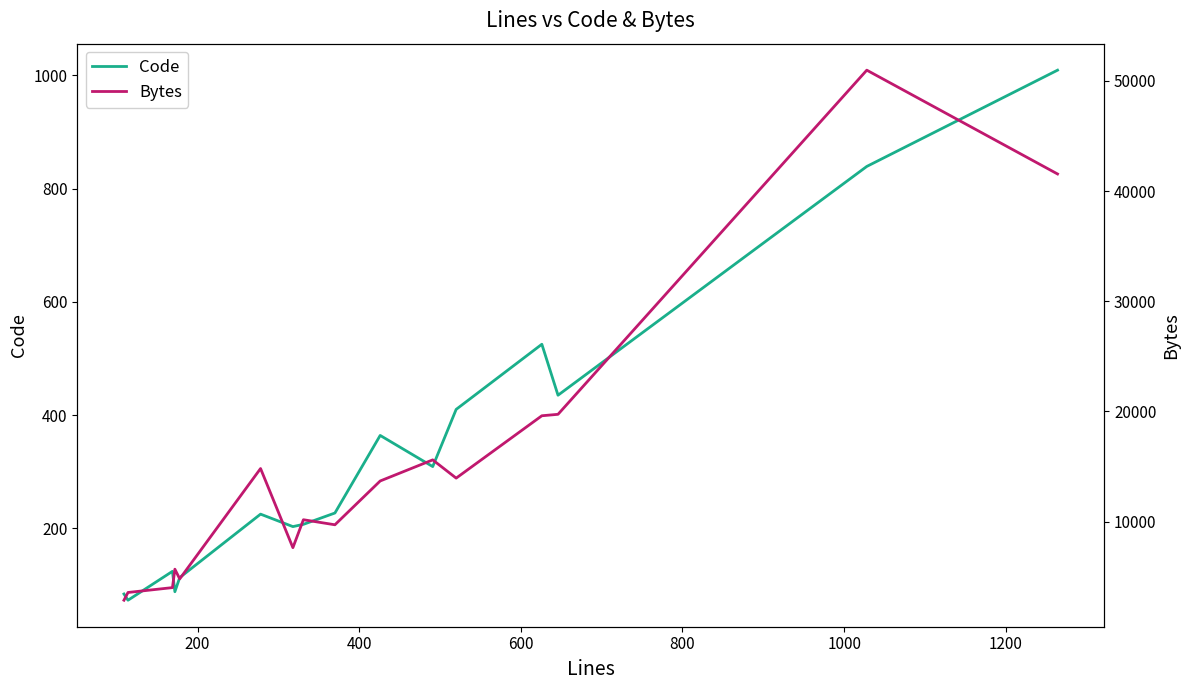

What is the value of the Code point at the 3rd from the left?

124